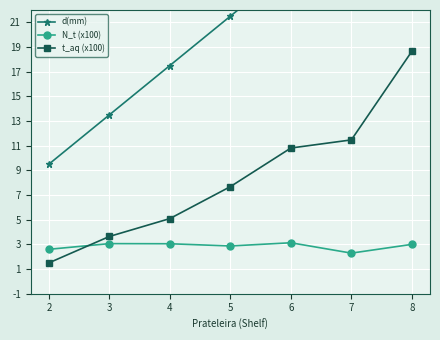

The value of N_t (x100) at 6 is 3.1. True or false?

True